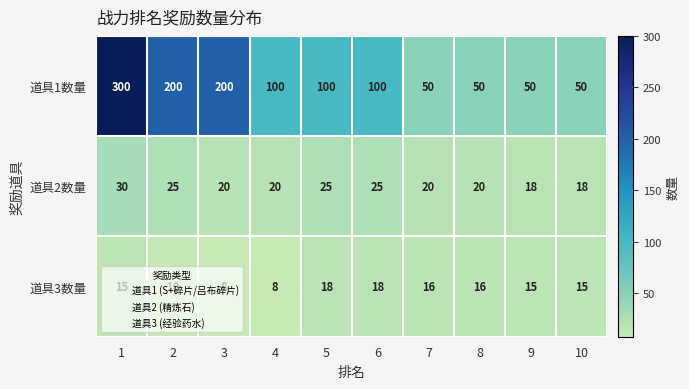

What is the average value of the 道具1数量 series?

120